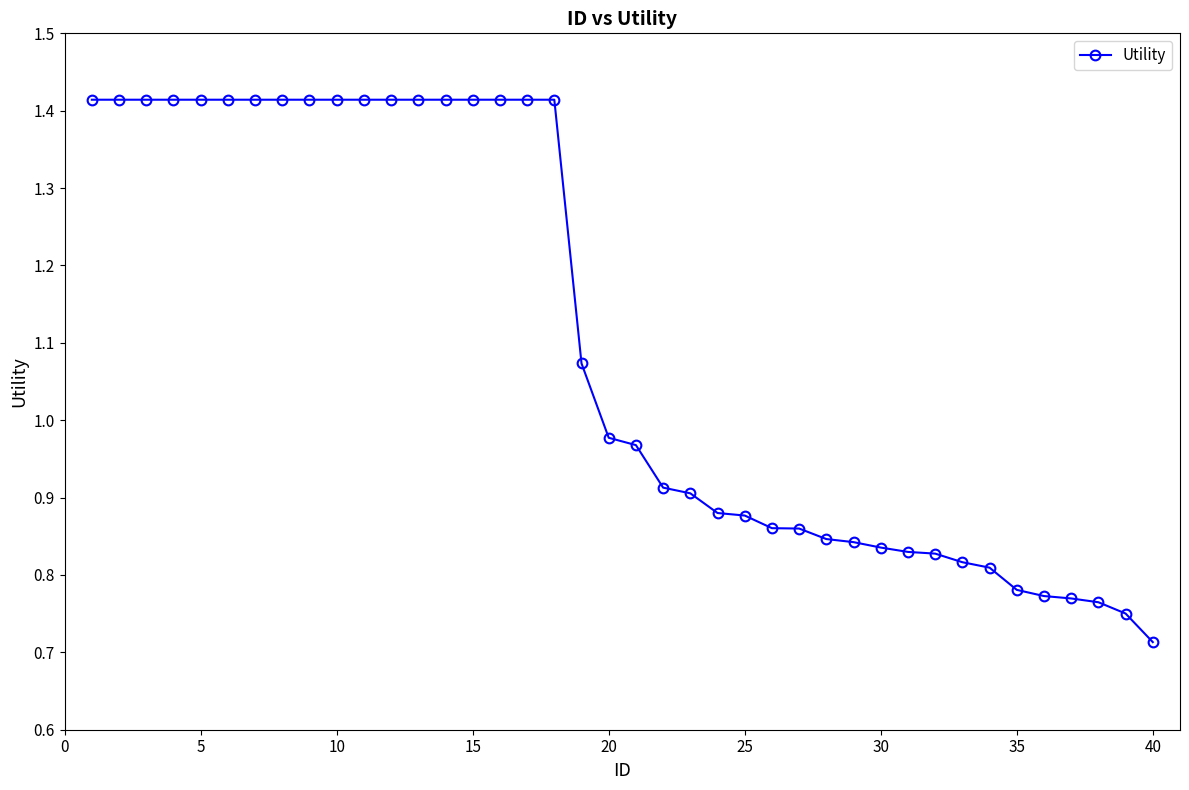

How many lines are shown in the chart?

1